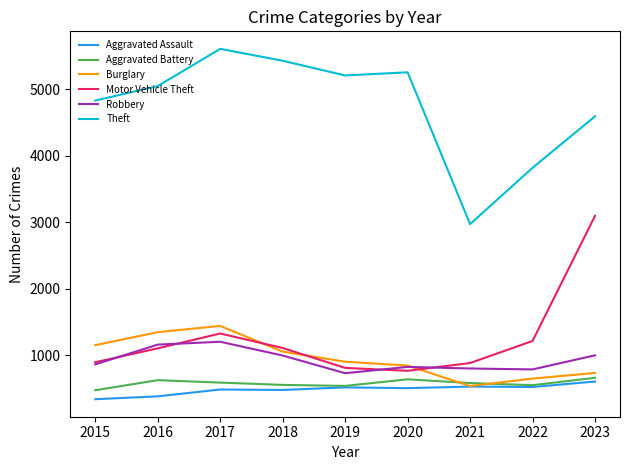

What is the minimum value for Aggravated Battery?

471